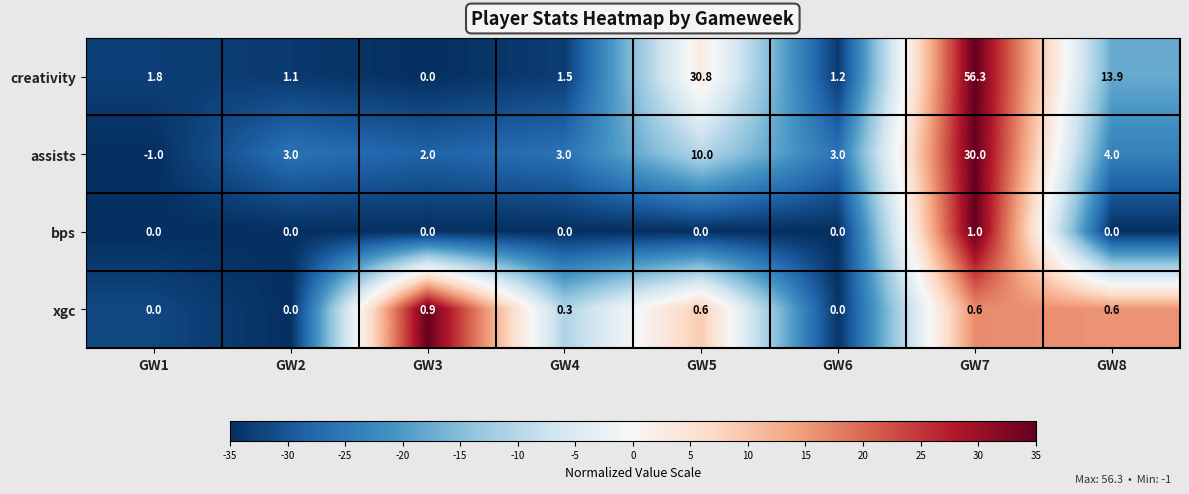

What value does the bps series have at GW7?

1.0